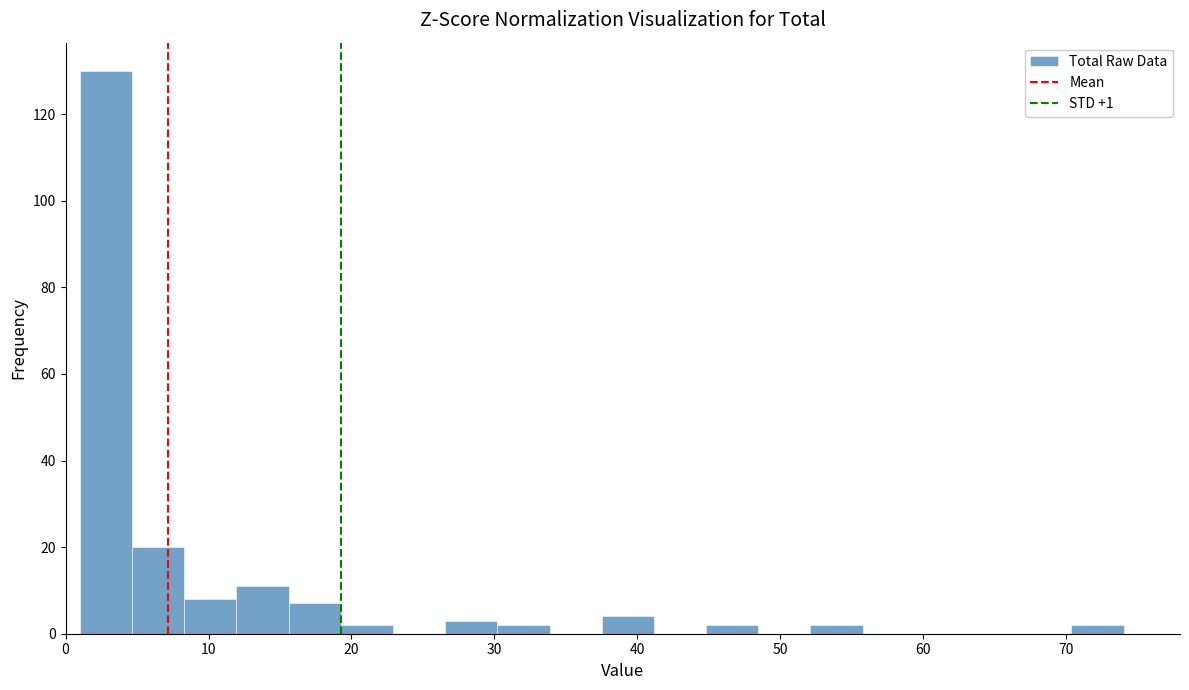

Around what value on the x-axis is the tallest bar? Give the approximate position of its centre, as read against the axis.

3